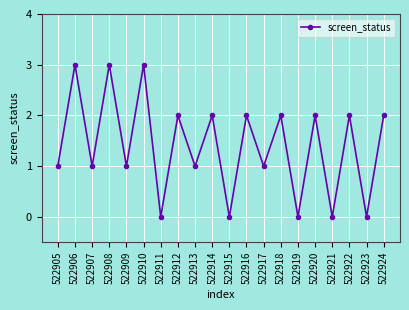

True or false: the data has more than 1 interior local peaks.

True